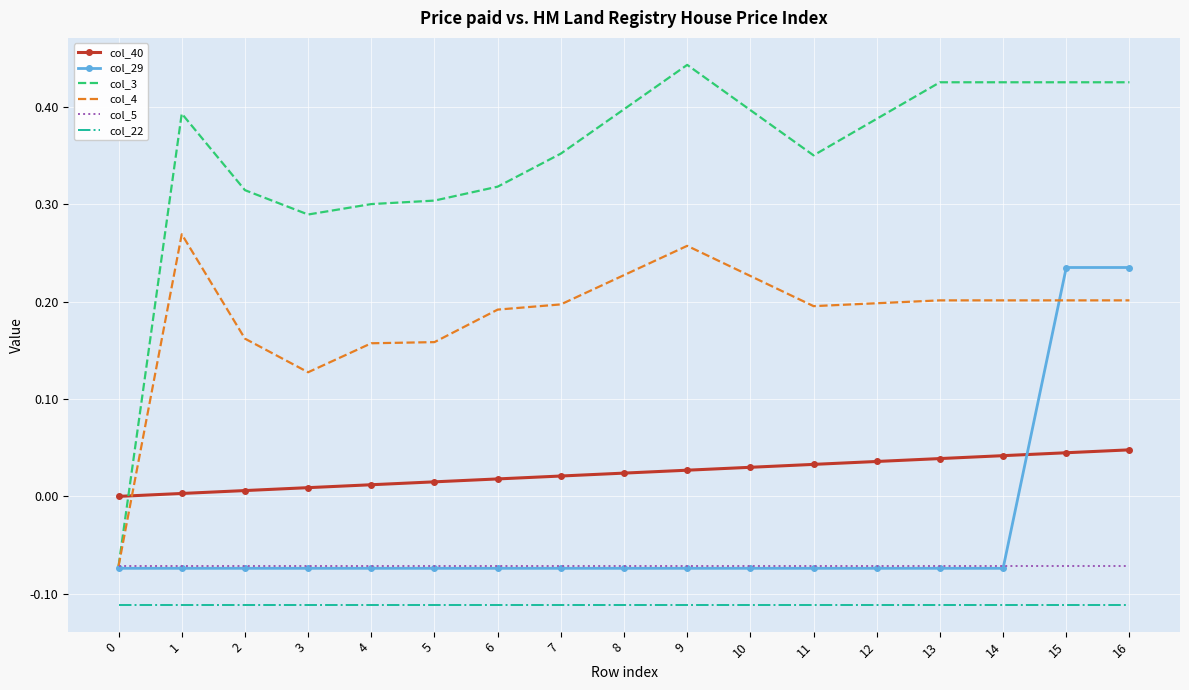

Is the value of col_29 at 11 greater than the value of col_4 at 11?

No